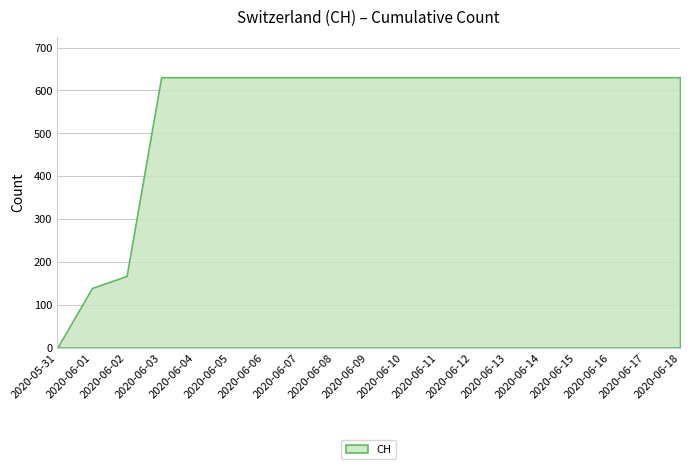

Rank the categories by value from highest to lowest.

2020-06-03, 2020-06-04, 2020-06-05, 2020-06-06, 2020-06-07, 2020-06-08, 2020-06-09, 2020-06-10, 2020-06-11, 2020-06-12, 2020-06-13, 2020-06-14, 2020-06-15, 2020-06-16, 2020-06-17, 2020-06-18, 2020-06-02, 2020-06-01, 2020-05-31